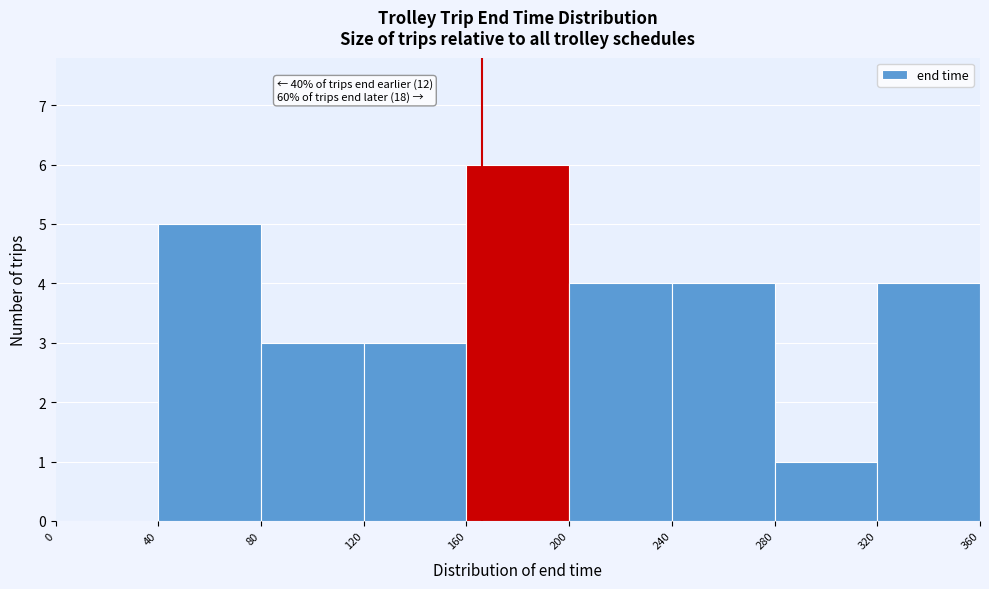

Which range on the x-axis has the tallest bar?

160 to 200